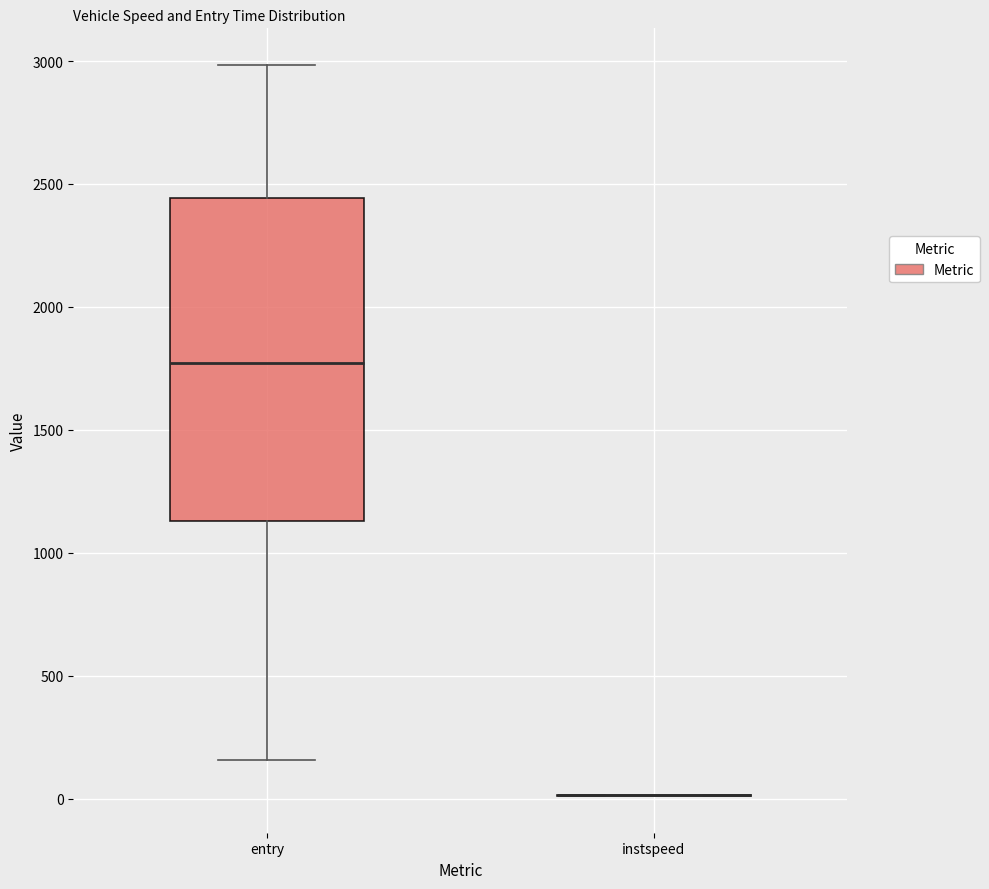

Which box is the tallest, from its lower edge to its upper edge?

entry